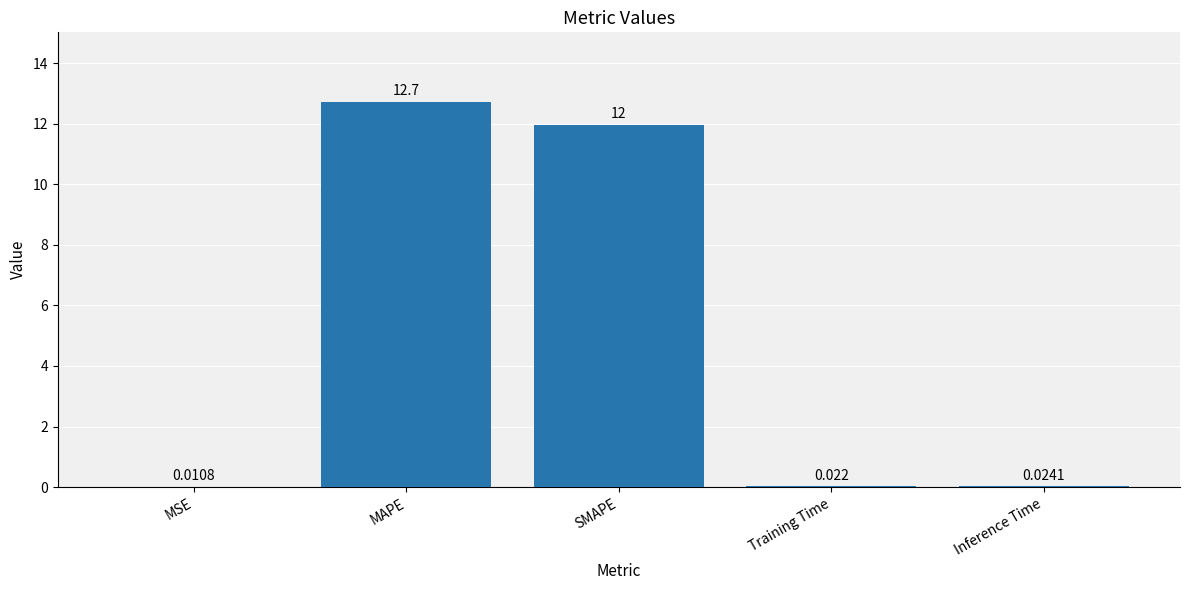

Which has a higher value, Training Time or SMAPE?

SMAPE